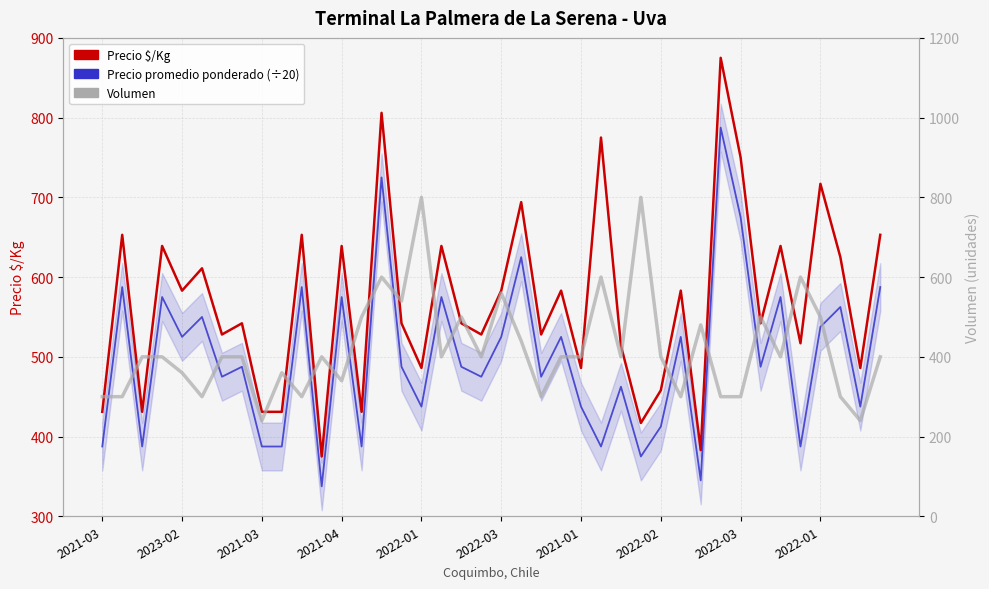

What are all the series names shown in the legend?

Precio $/Kg, Precio promedio ponderado (÷20), Volumen